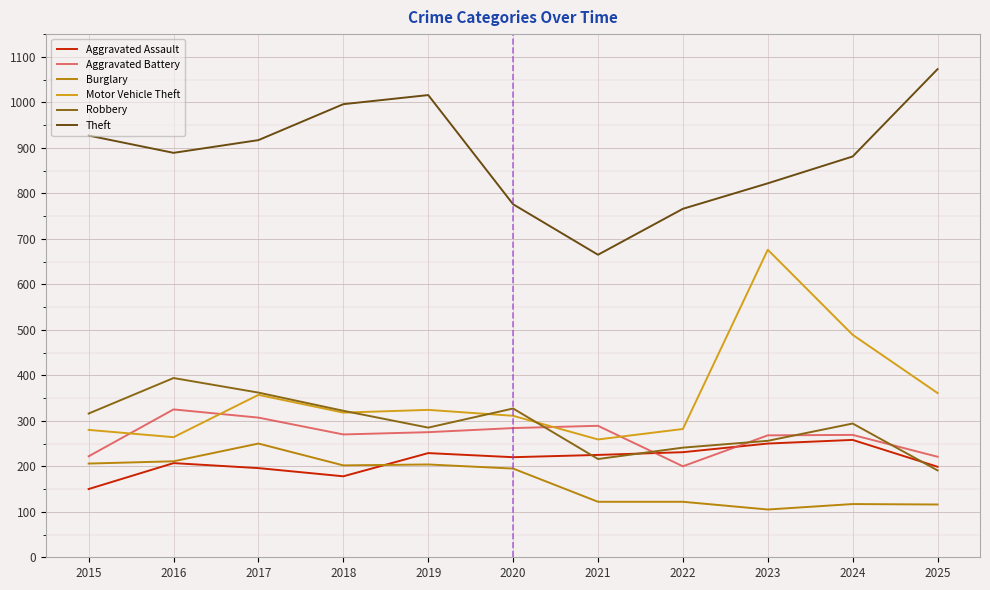

Which series changed the most between 2017 and 2021?

Theft